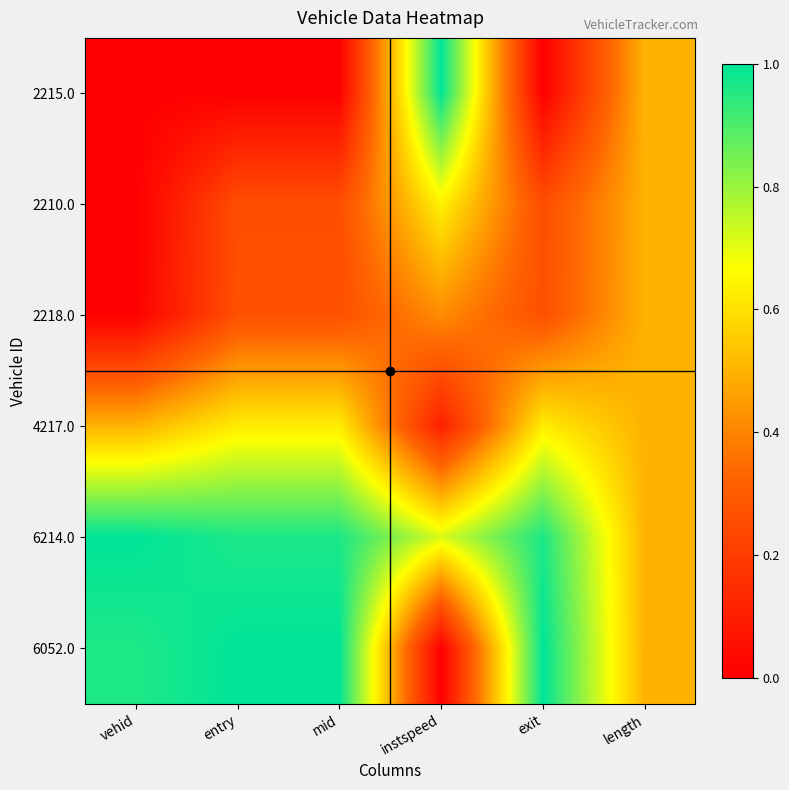

Which has a higher value, length or vehid?

length